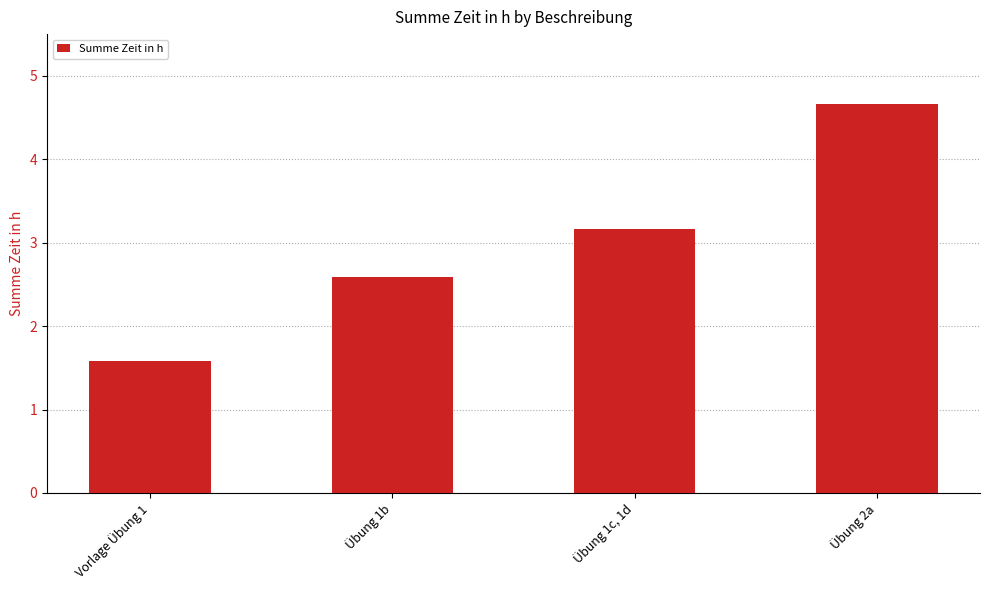

How many values exceed 3?

2